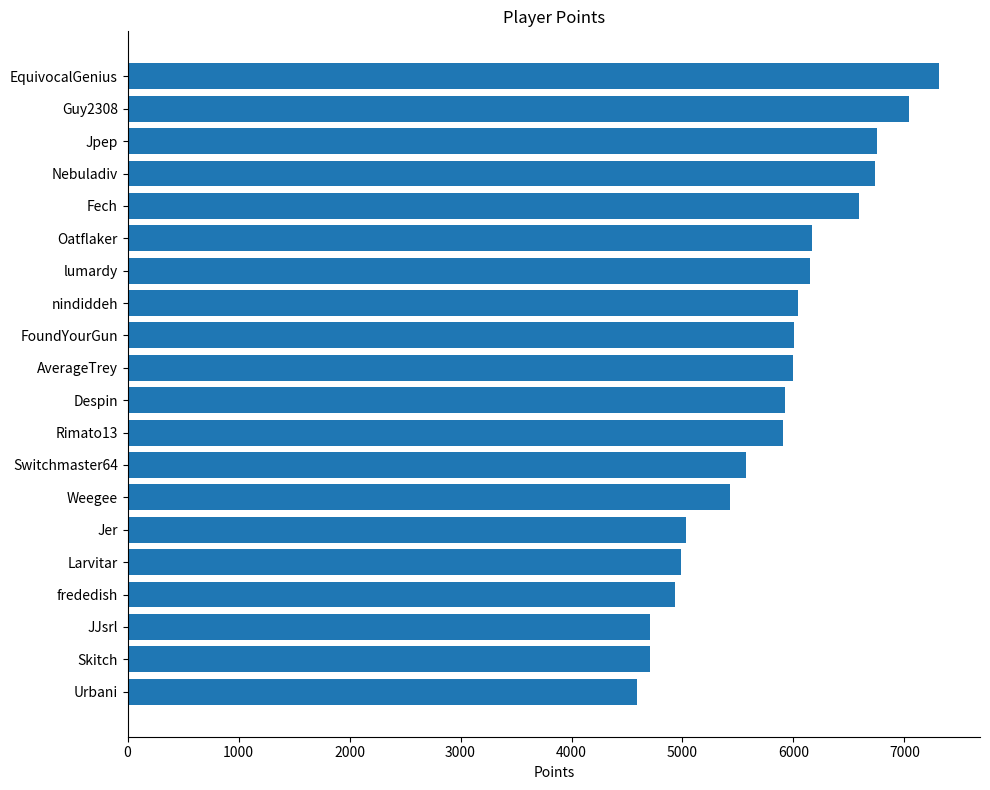

Are the bars grouped side by side (vs. stacked)?

No